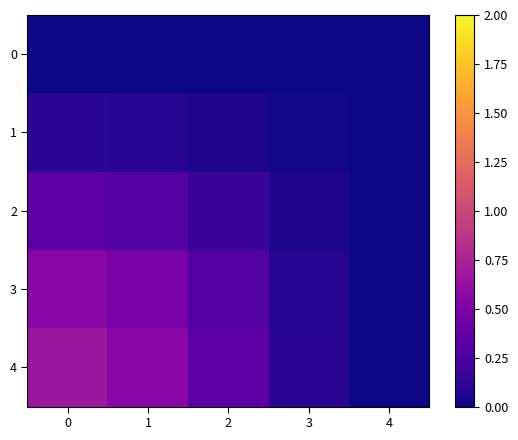

Between 2 and 4, which is larger?

2